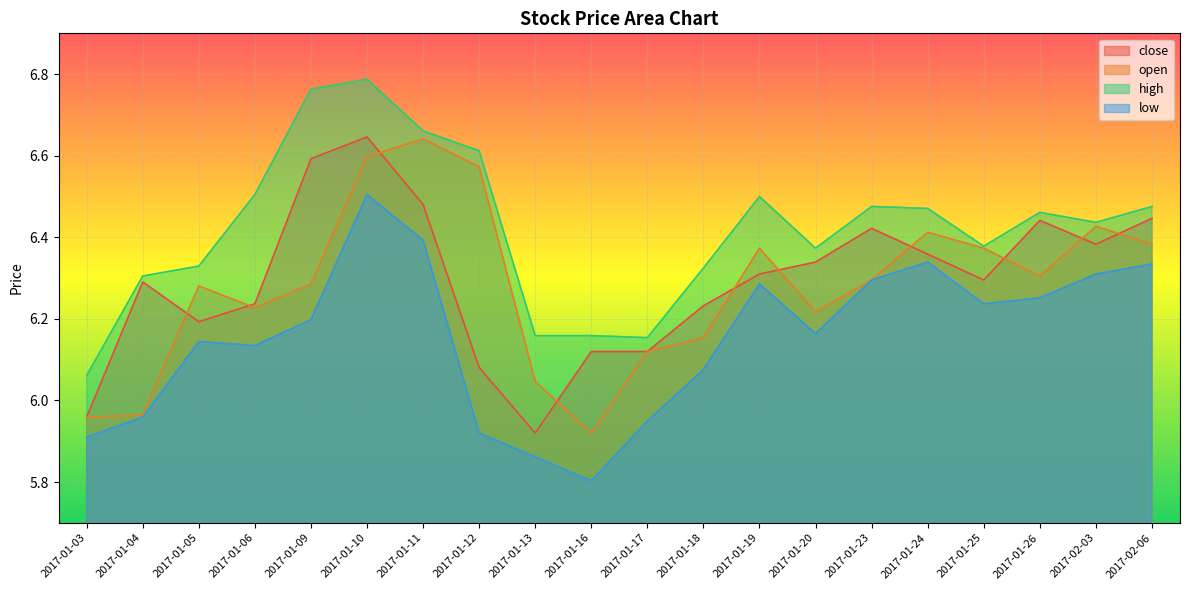

What is the label of the 8th point from the right?

2017-01-19